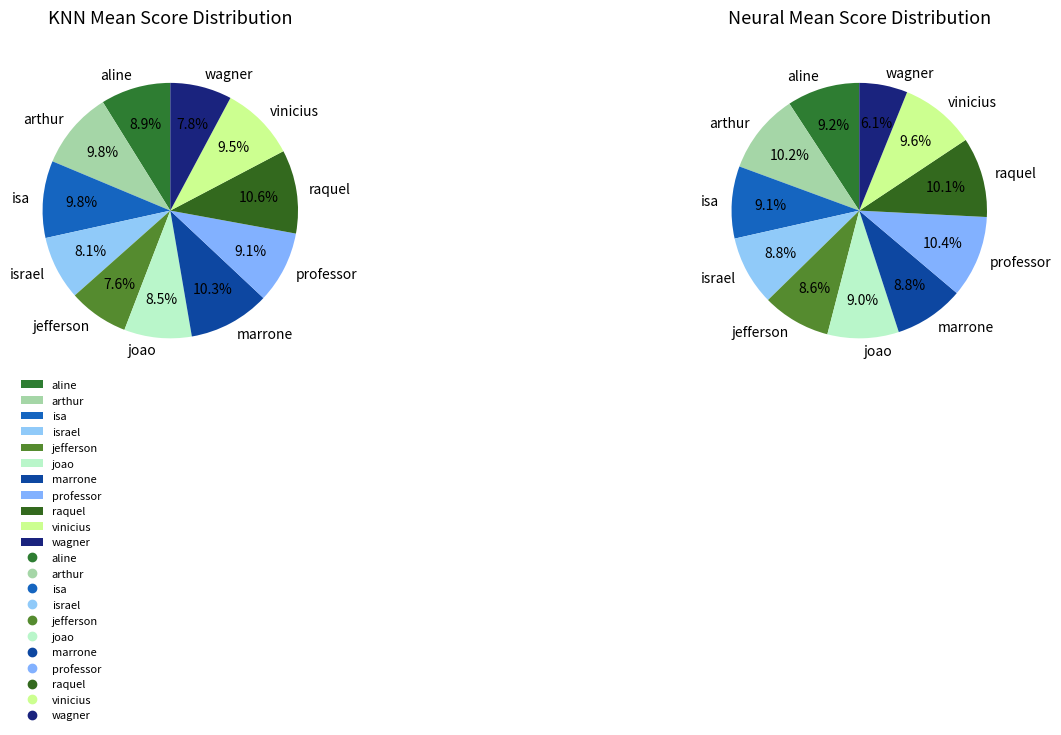

What percentage is NOT represented by professor?

90.9%